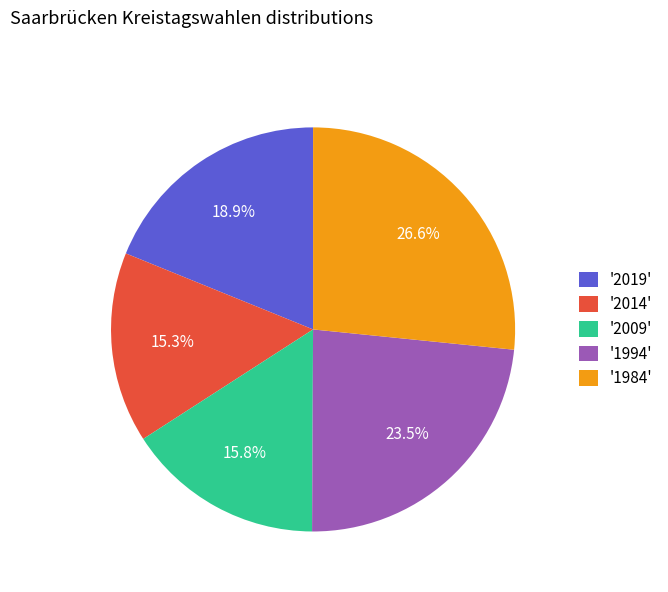

What is the total percentage of '1984' and '2014'?

41.9%